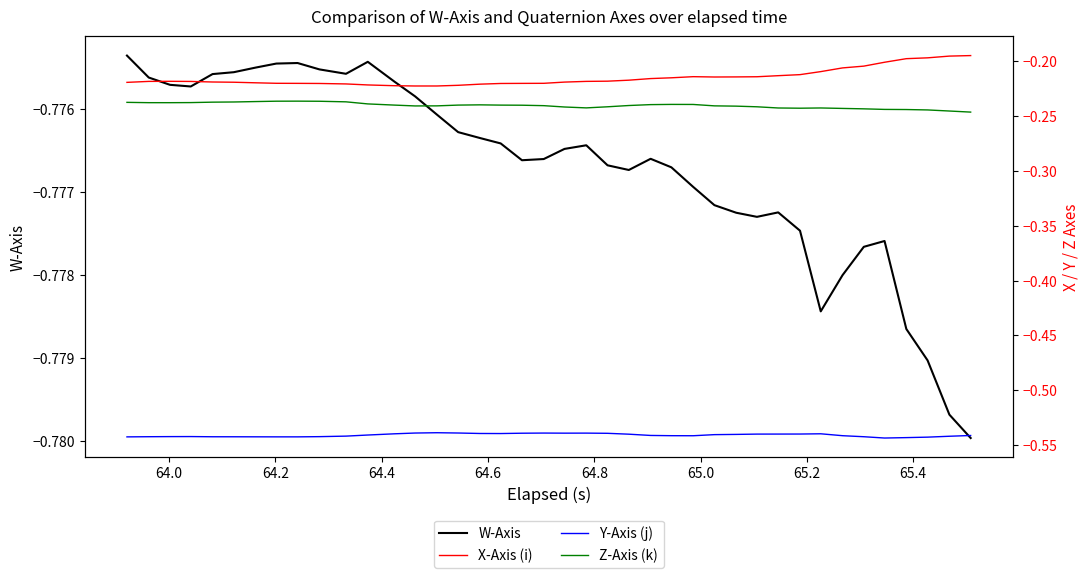

Reading left to right, extract all data points from this chart.

W-Axis: -0.8	-0.8	-0.8	-0.8	-0.8	-0.8	-0.8	-0.8	-0.8	-0.8	-0.8	-0.8	-0.8	-0.8	-0.8	-0.8	-0.8	-0.8	-0.8	-0.8	-0.8	-0.8	-0.8	-0.8	-0.8	-0.8	-0.8	-0.8	-0.8	-0.8	-0.8	-0.8	-0.8	-0.8	-0.8	-0.8	-0.8	-0.8	-0.8	-0.8
X-Axis (i): -0.2	-0.2	-0.2	-0.2	-0.2	-0.2	-0.2	-0.2	-0.2	-0.2	-0.2	-0.2	-0.2	-0.2	-0.2	-0.2	-0.2	-0.2	-0.2	-0.2	-0.2	-0.2	-0.2	-0.2	-0.2	-0.2	-0.2	-0.2	-0.2	-0.2	-0.2	-0.2	-0.2	-0.2	-0.2	-0.2	-0.2	-0.2	-0.2	-0.2
Y-Axis (j): -0.5	-0.5	-0.5	-0.5	-0.5	-0.5	-0.5	-0.5	-0.5	-0.5	-0.5	-0.5	-0.5	-0.5	-0.5	-0.5	-0.5	-0.5	-0.5	-0.5	-0.5	-0.5	-0.5	-0.5	-0.5	-0.5	-0.5	-0.5	-0.5	-0.5	-0.5	-0.5	-0.5	-0.5	-0.5	-0.5	-0.5	-0.5	-0.5	-0.5
Z-Axis (k): -0.2	-0.2	-0.2	-0.2	-0.2	-0.2	-0.2	-0.2	-0.2	-0.2	-0.2	-0.2	-0.2	-0.2	-0.2	-0.2	-0.2	-0.2	-0.2	-0.2	-0.2	-0.2	-0.2	-0.2	-0.2	-0.2	-0.2	-0.2	-0.2	-0.2	-0.2	-0.2	-0.2	-0.2	-0.2	-0.2	-0.2	-0.2	-0.2	-0.2